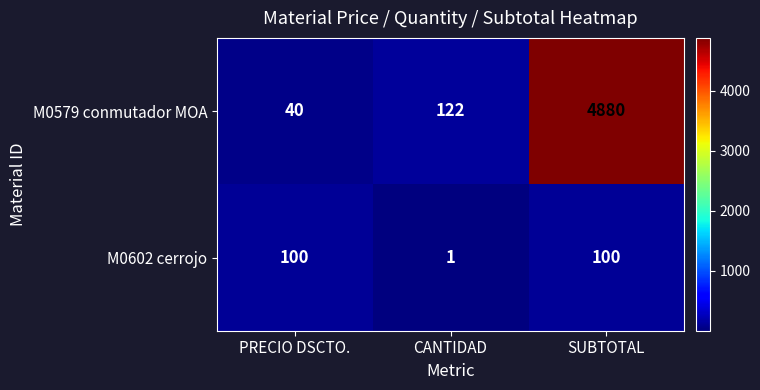

How many data points does each series have?

3